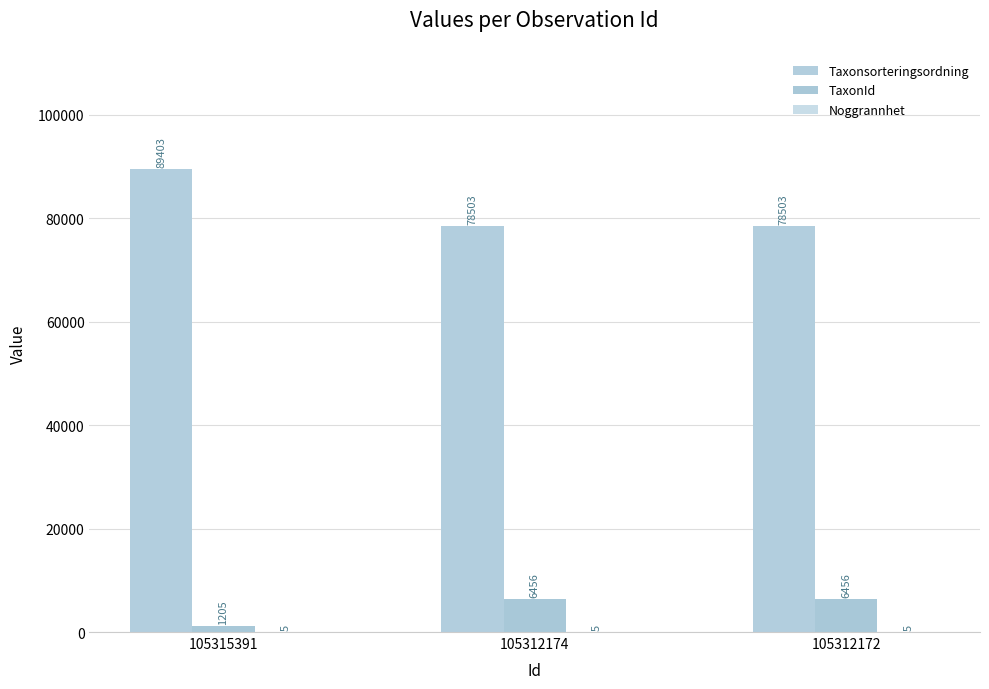

What is the difference between the maximum and minimum values in the Taxonsorteringsordning series?

10900